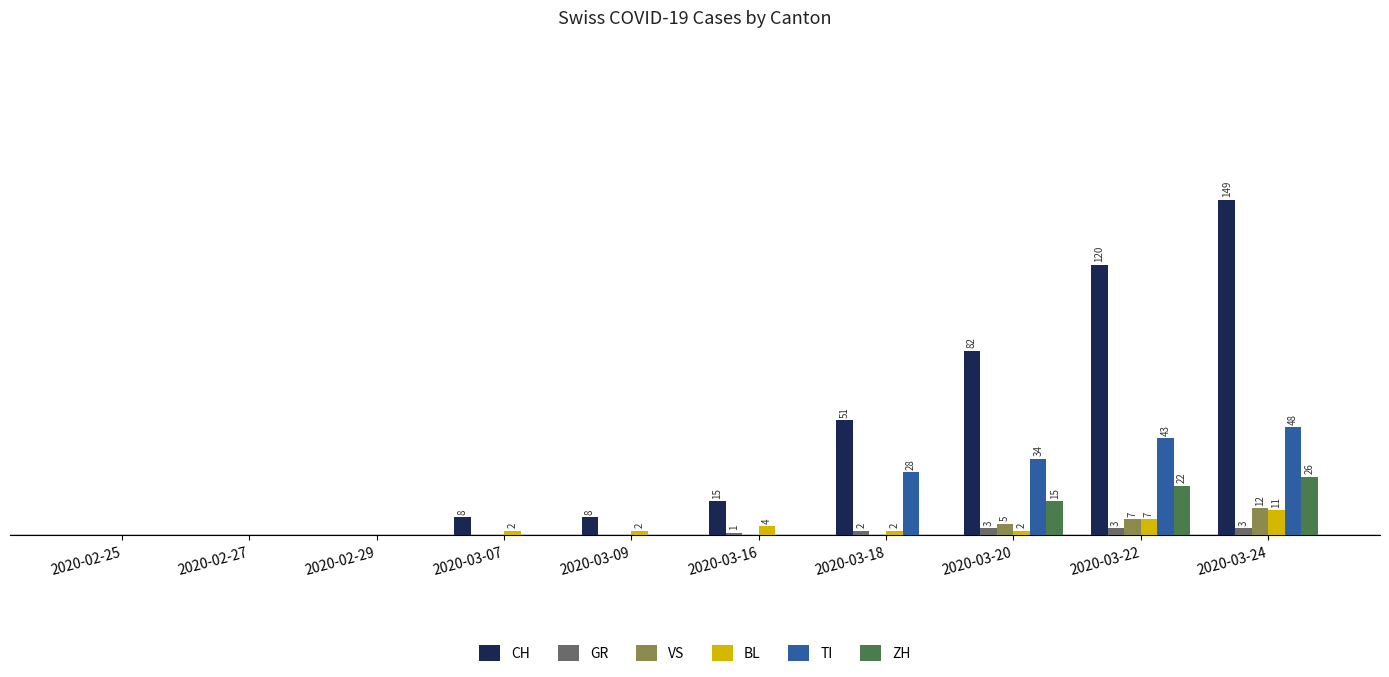

What are all the series names shown in the legend?

CH, GR, VS, BL, TI, ZH